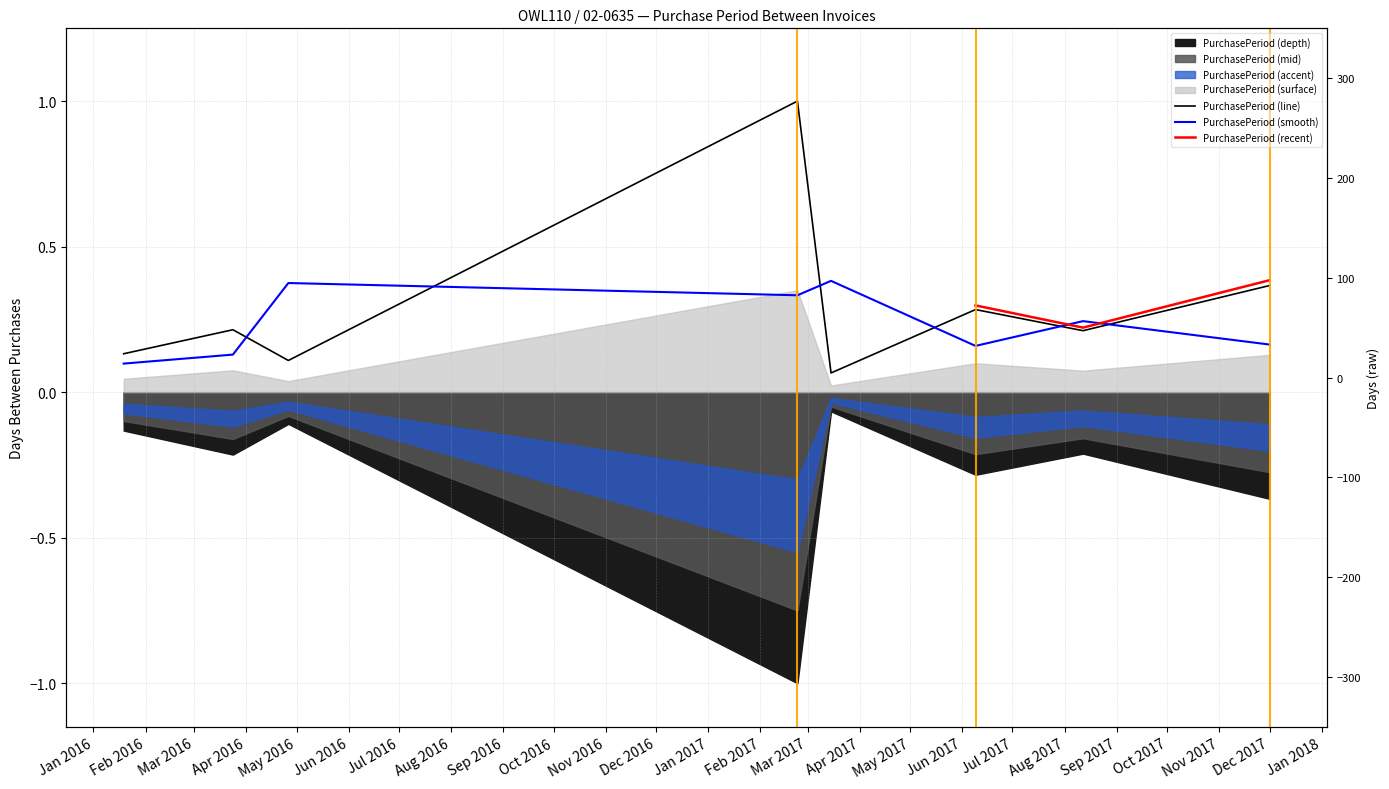

Reading left to right, transcribe all the data shown in this chart.

0.1	0.2	0.1	1.0	0.1	0.3	0.2	0.4